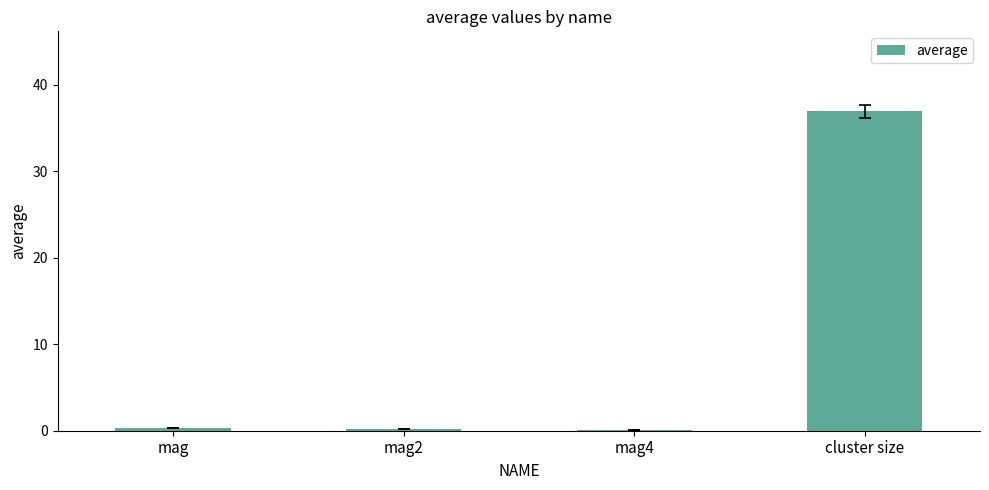

What is the approximate value at cluster size?

36.9